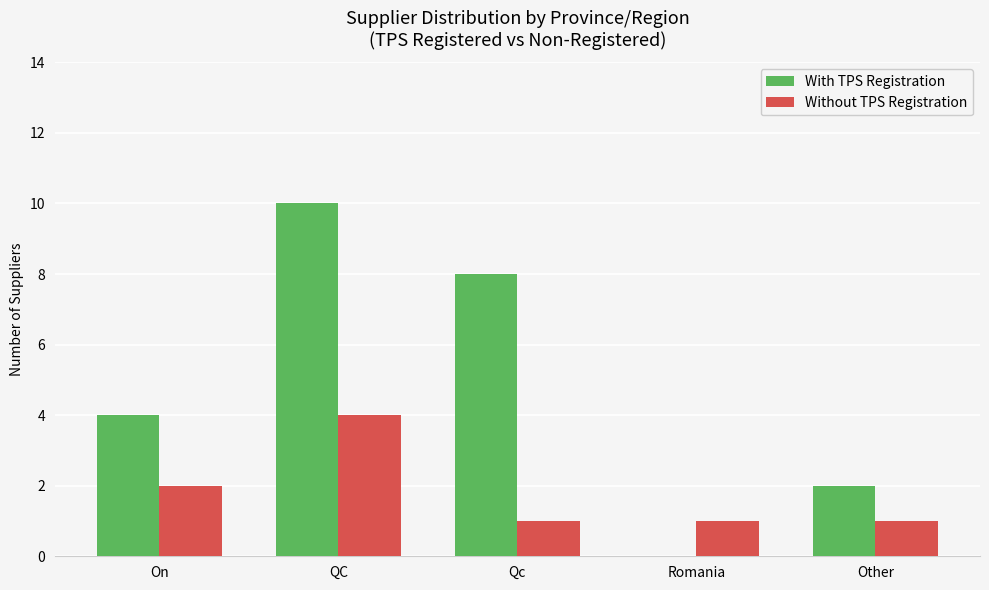

What is the sum of the With TPS Registration values at Qc and Romania?

8